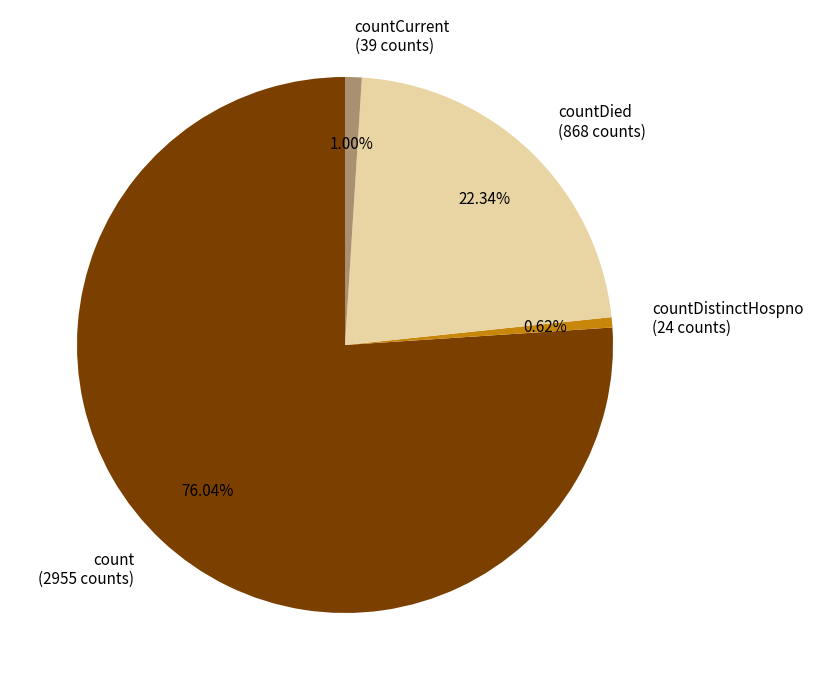

To the nearest percent, what is the average slice percentage?

25%